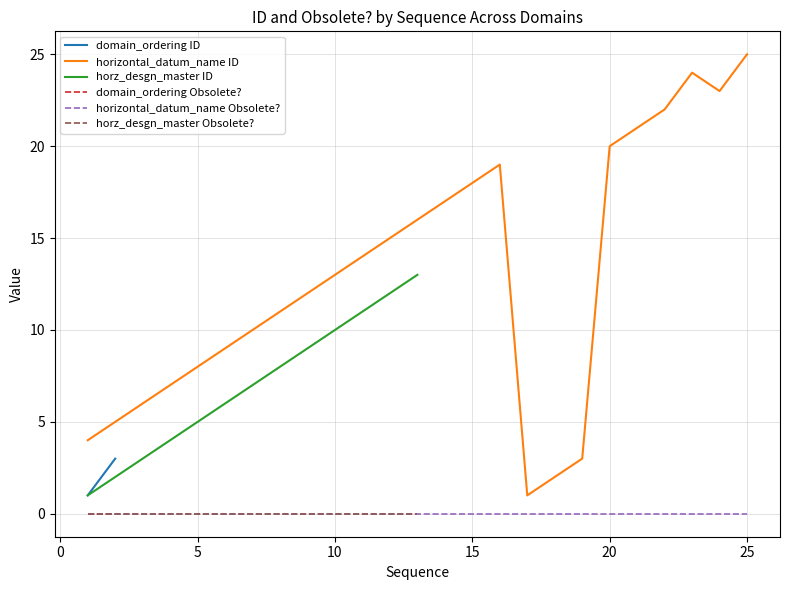

True or false: horizontal_datum_name ID and horizontal_datum_name Obsolete? intersect in this chart.

False